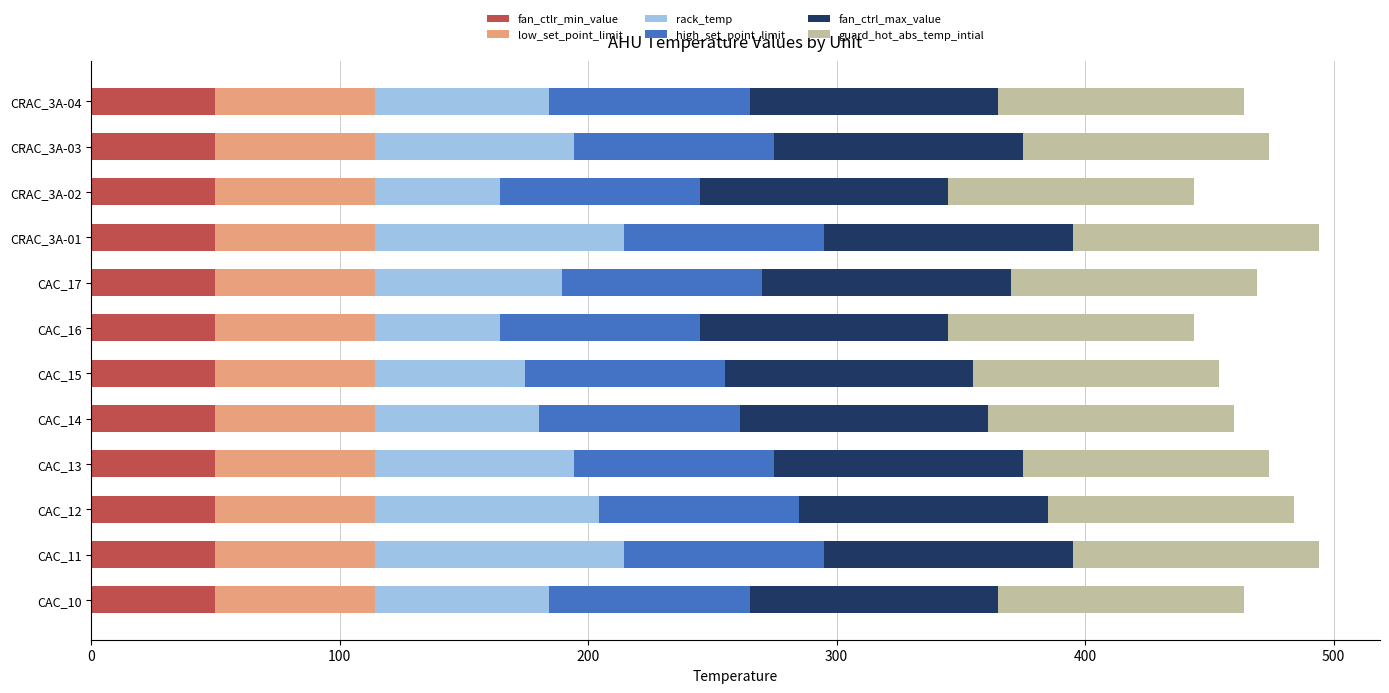

The value of fan_ctlr_min_value at CAC_12 is 50.0. True or false?

True